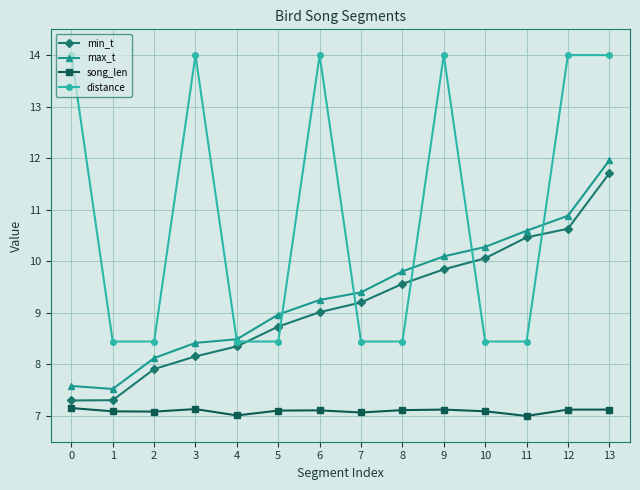

True or false: min_t and max_t intersect in this chart.

False